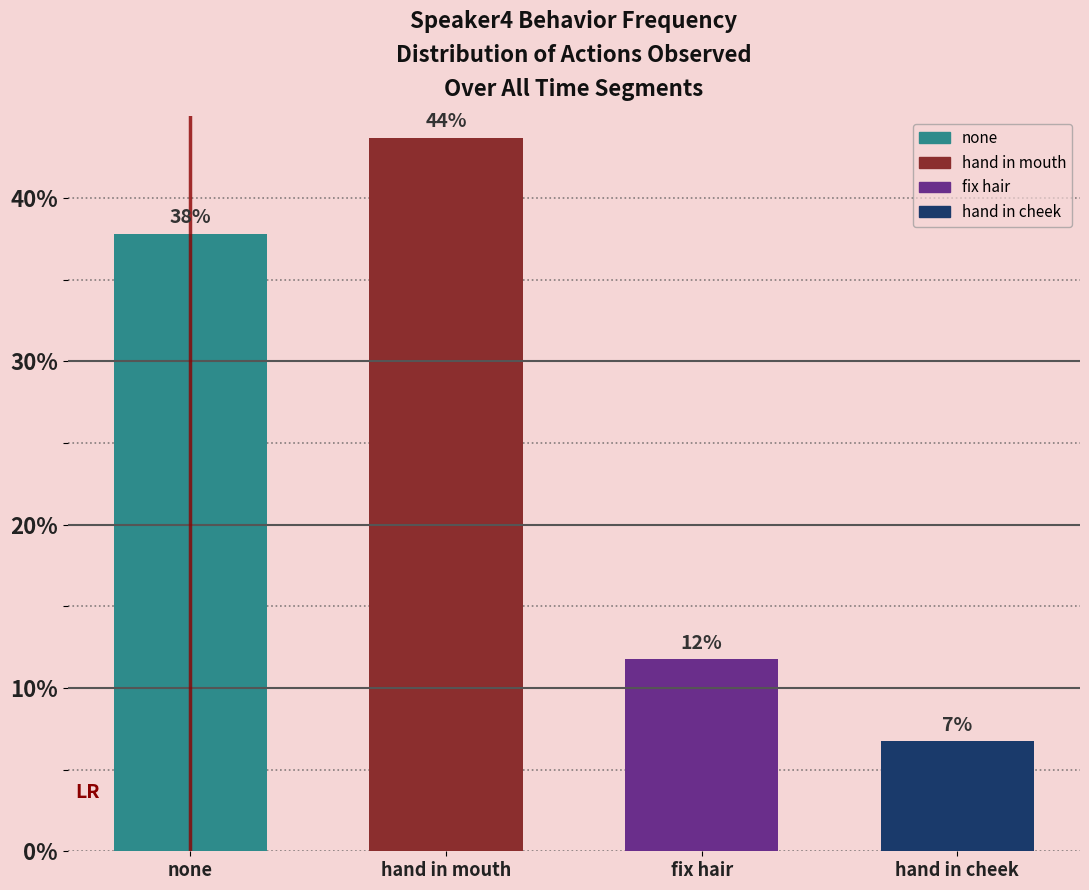

What position from the left is none?

1